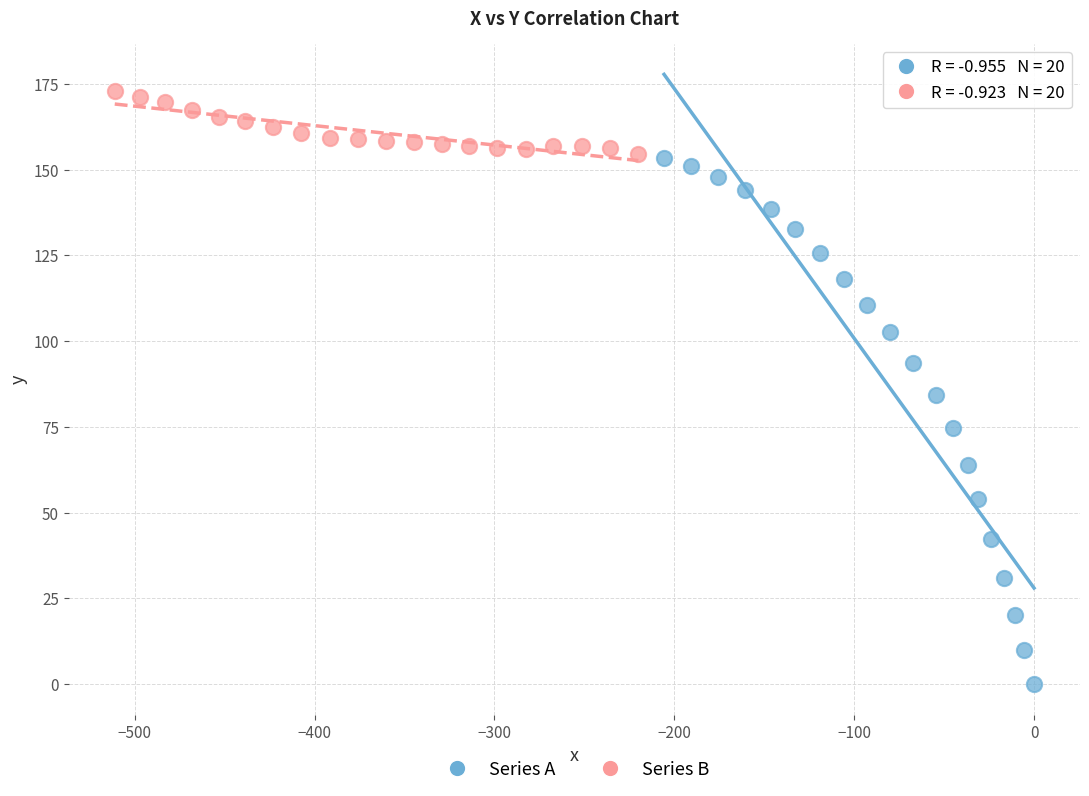

Which series contains the lowest Y value?

Series A